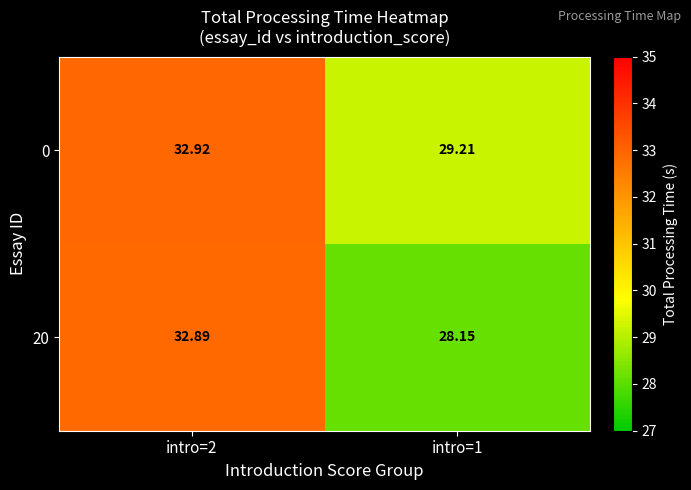

Is the value of 20 at intro=1 greater than the value of 0 at intro=1?

No